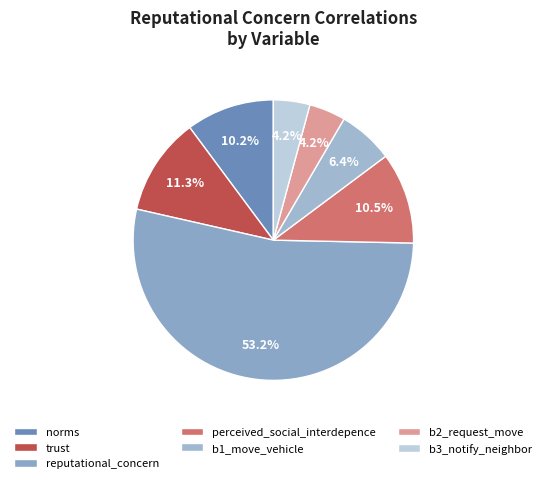

Count the number of slices in the pie.

7